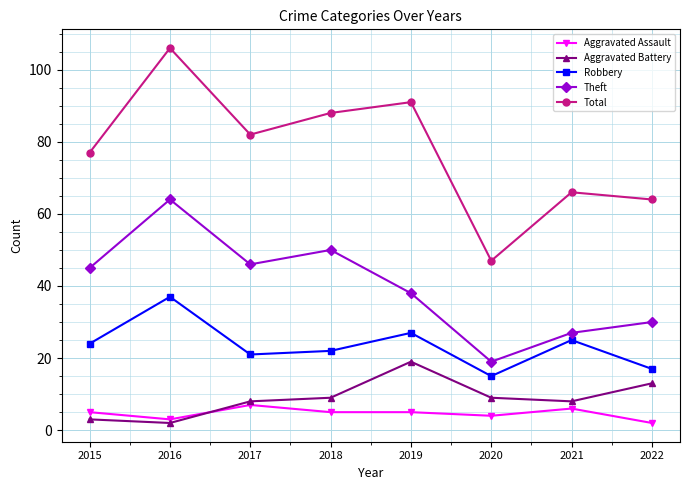

List the series in order of their peak value, lowest first.

Aggravated Assault, Aggravated Battery, Robbery, Theft, Total